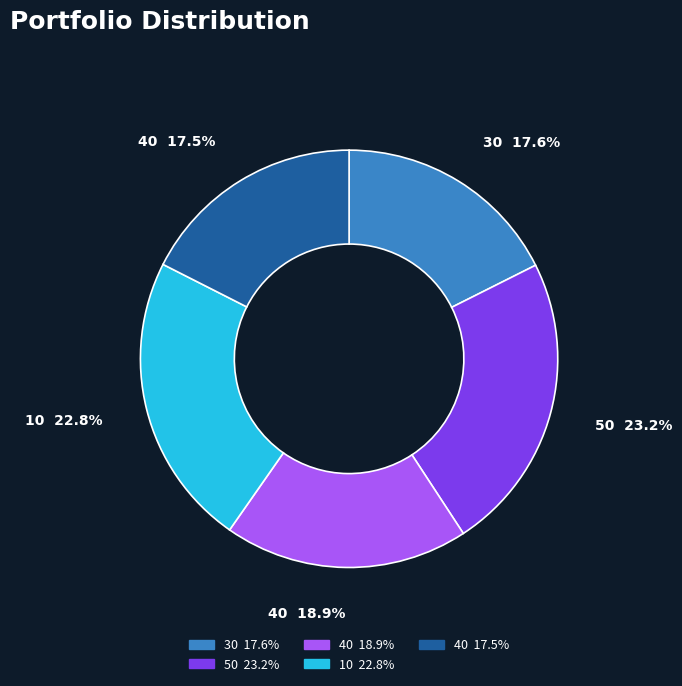

Is there any slice that represents more than half of the pie?

No